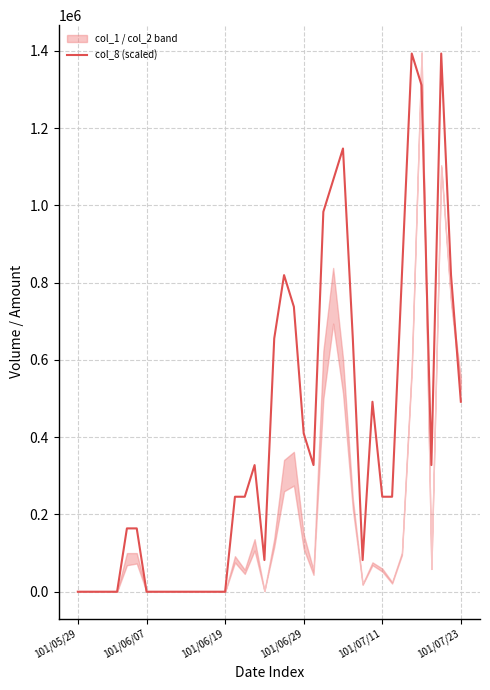

How many interior local peaks (higher than both neighbors) does the data have?

6